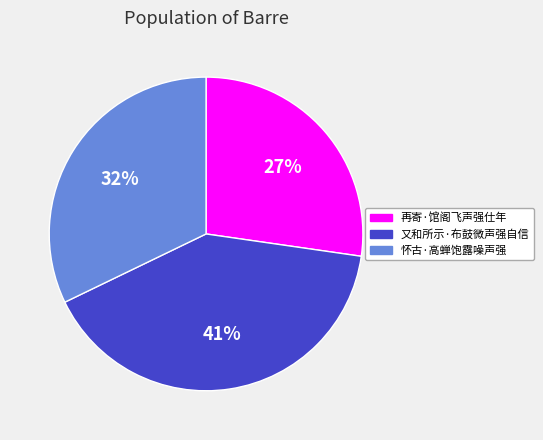

True or false: 怀古·高蝉饱露噪声强 accounts for 32% of the total.

True